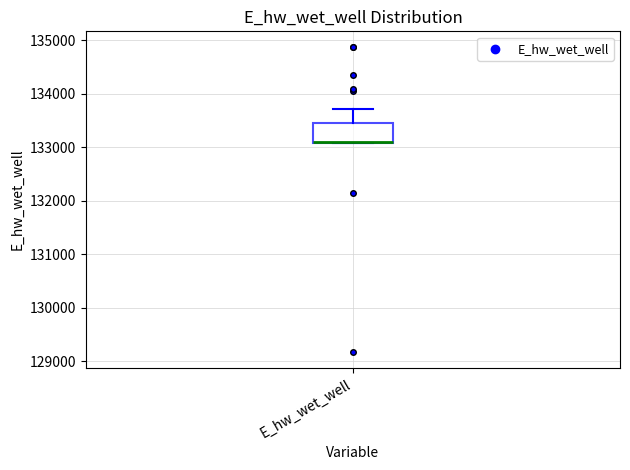

Read this box plot against the y-axis: the position of the median line, the range covered by the box, and the ends of both whiskers. The values are not printed on the chart, so give them approximately, as read against the axis.

median 133100 (drawn on the box's lower edge), box 133100 to 133400, whiskers 133100 to 133700